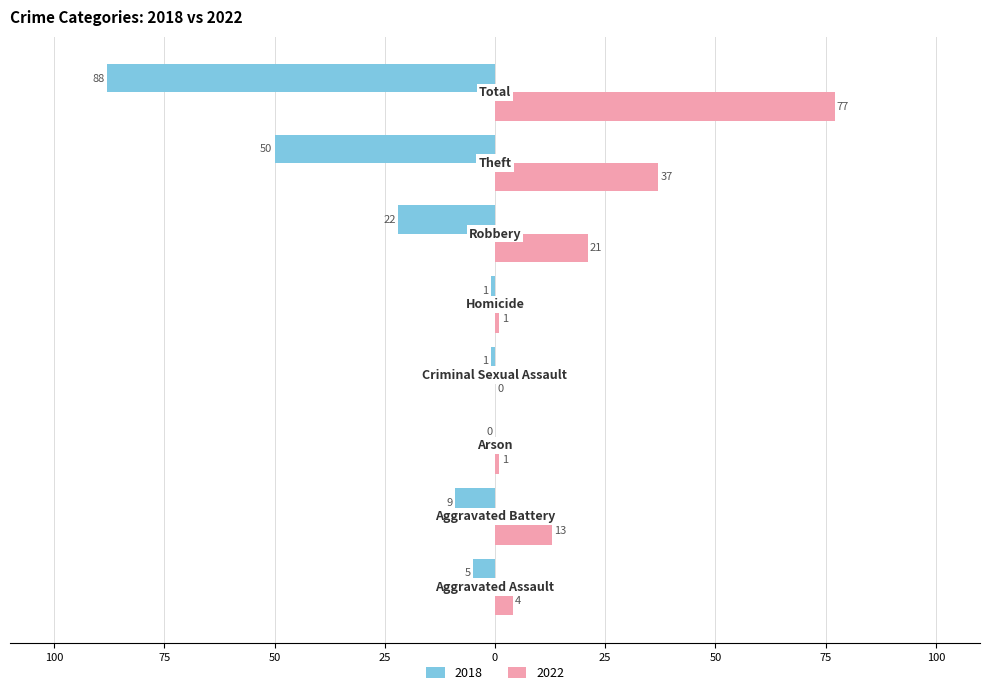

At which label is 2018 closest to -44?

Theft